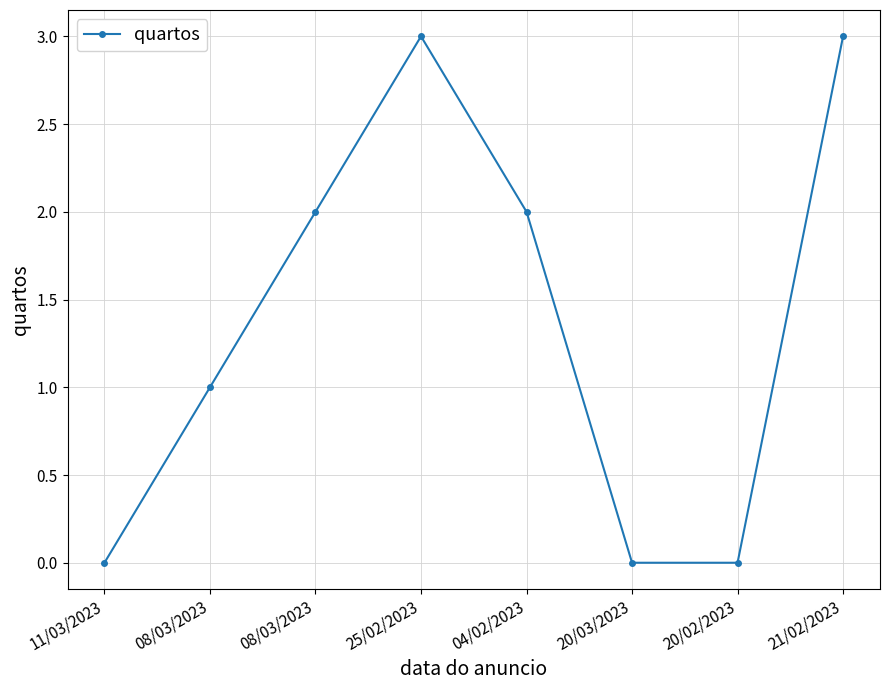

List the labels in order of value, largest first.

25/02/2023, 21/02/2023, 08/03/2023, 04/02/2023, 08/03/2023, 11/03/2023, 20/03/2023, 20/02/2023